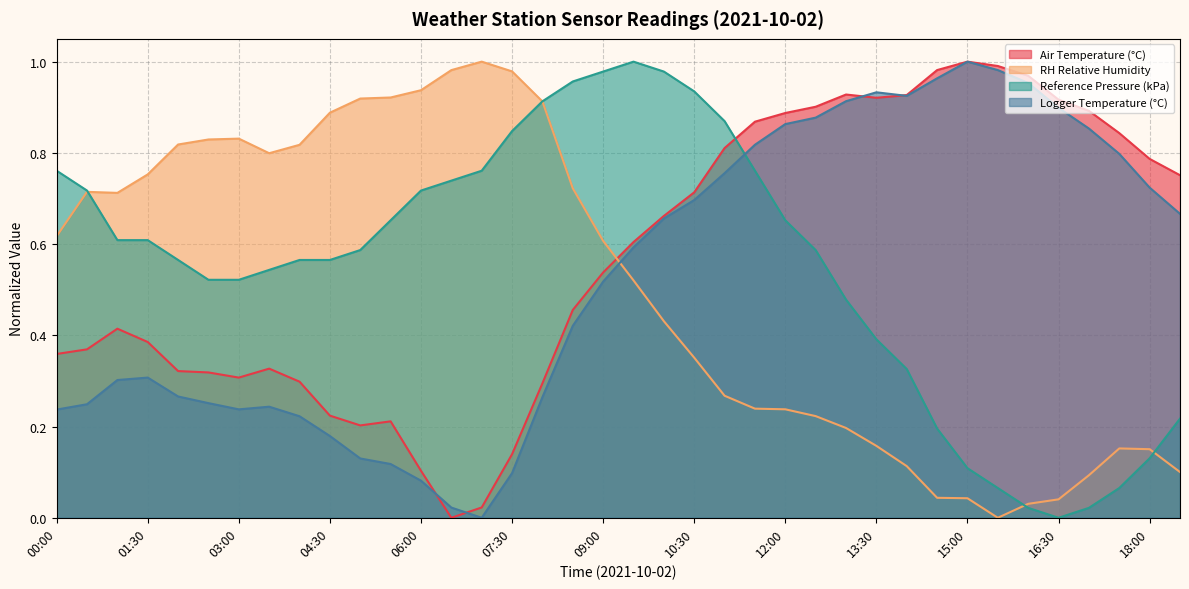

The Logger Temperature (°C) series shows 1.6 at 15:30. True or false?

False